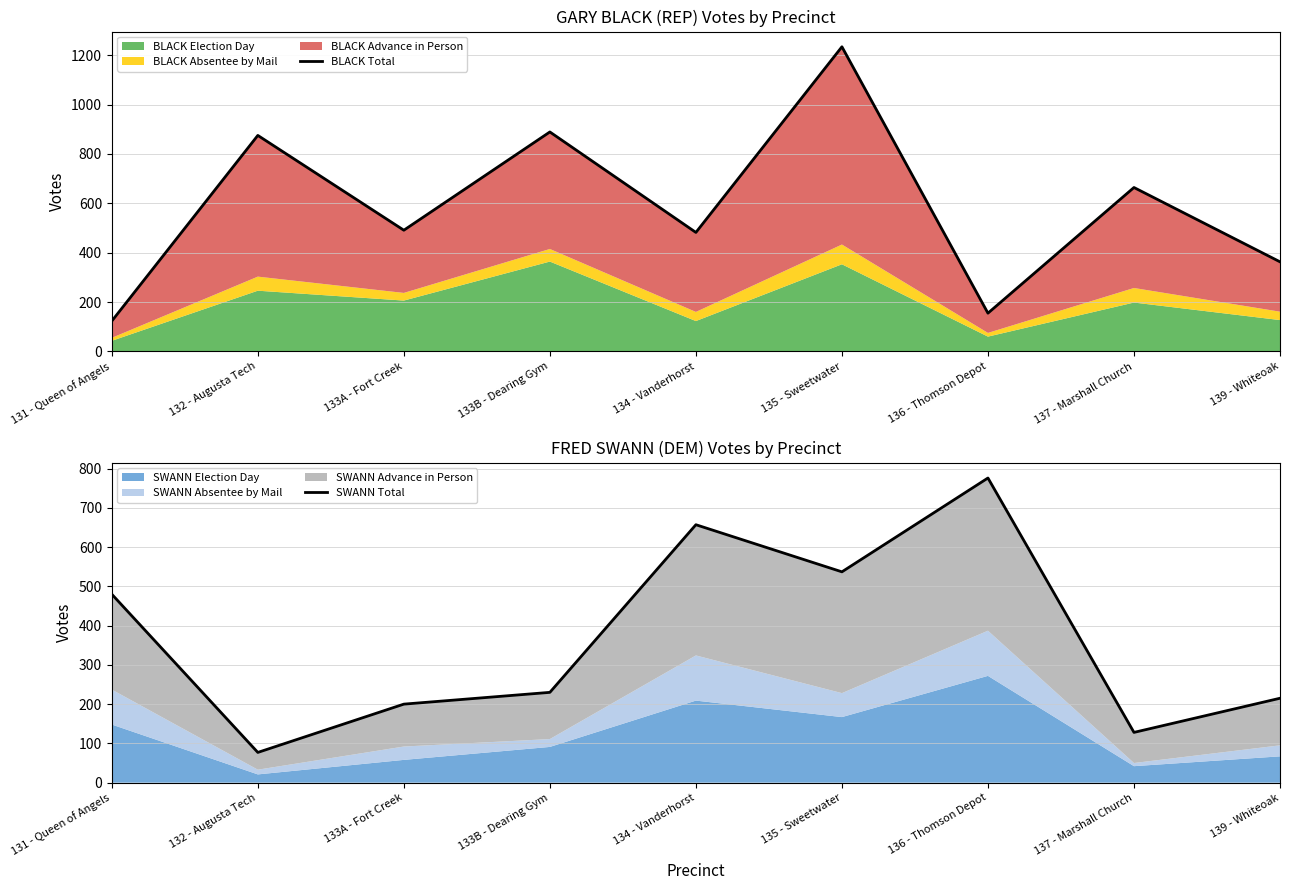

Reading right to left, what are all the values shown in this chart?

BLACK Total: 363	664	155	1234	482	889	491	875	123
SWANN Total: 215	128	776	537	657	230	200	77	480